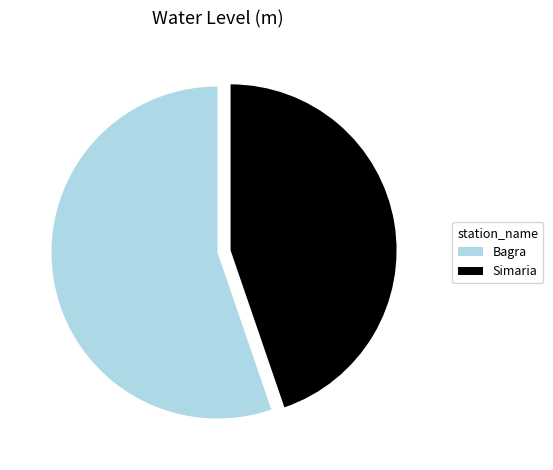

How many slices are in this pie chart?

2